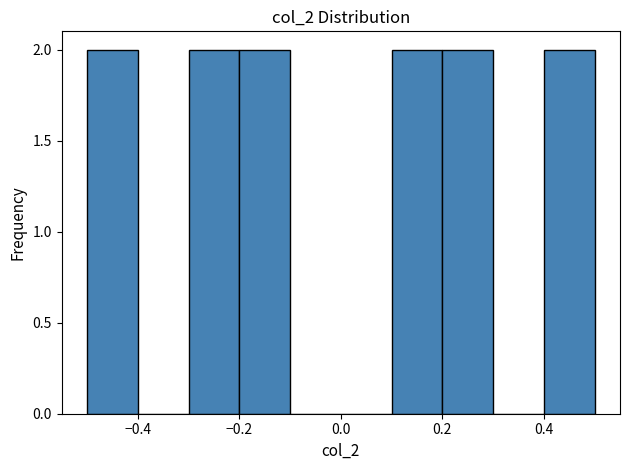

Reading left to right, transcribe this chart: for each bar, give the range it covers on the x-axis and its height. The values are not printed on the chart, so give them approximately, as read against the axis.

-0.5 to -0.4: 2
-0.4 to -0.3: 0
-0.3 to -0.2: 2
-0.2 to -0.1: 2
-0.1 to 0.0: 0
0.0 to 0.1: 0
0.1 to 0.2: 2
0.2 to 0.3: 2
0.3 to 0.4: 0
0.4 to 0.5: 2